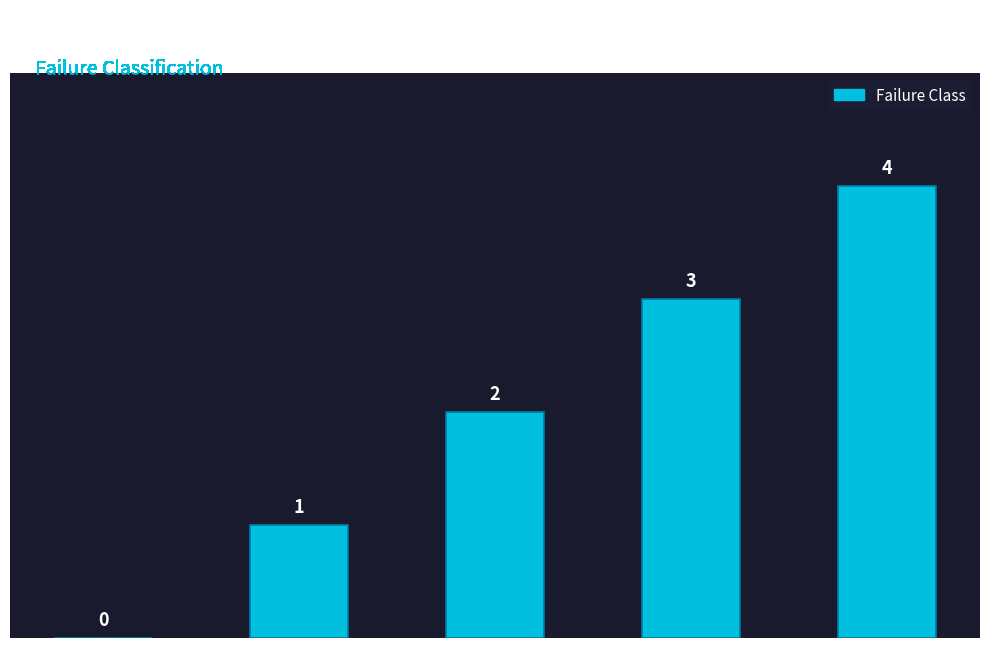

Where is the data nearest to the value 2?

MT ACCESS